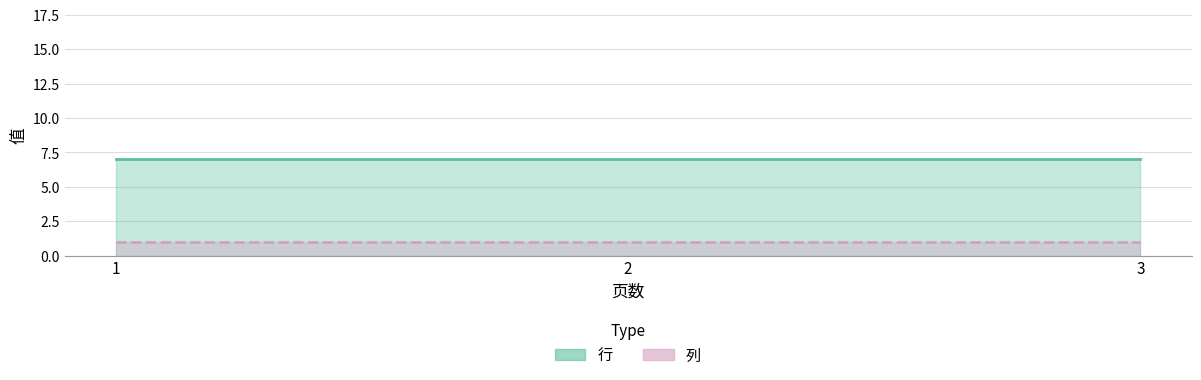

What are all the series names shown in the legend?

行, 列